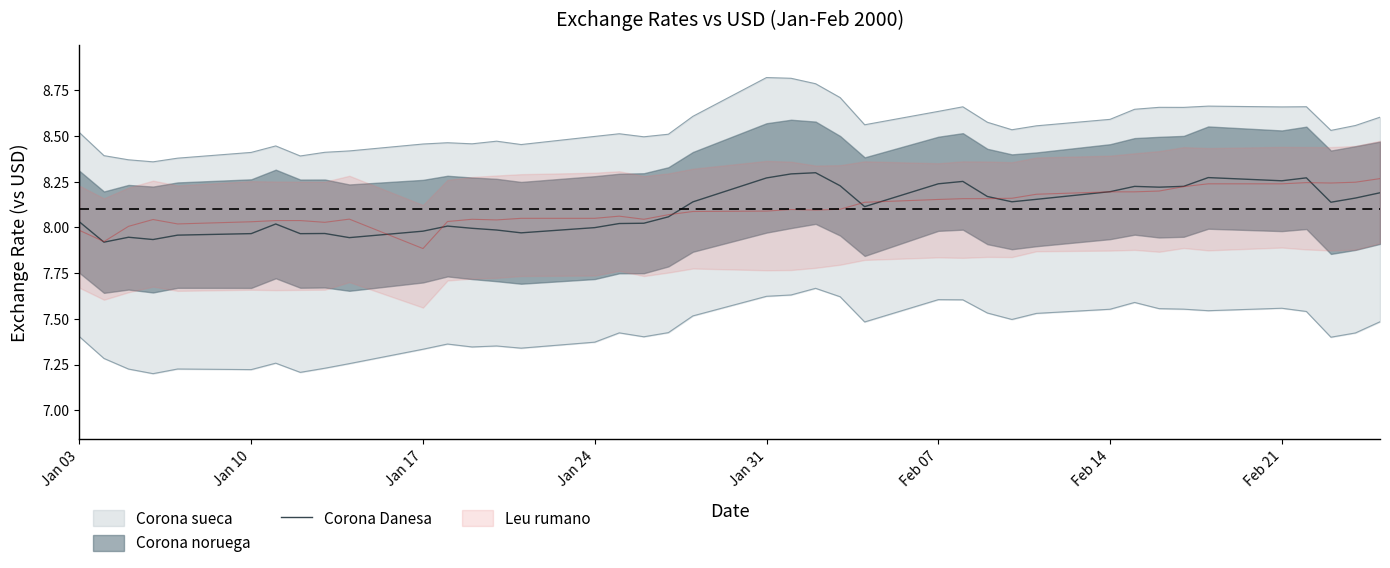

True or false: Corona Danesa has a value of 12.8 at Jan 24.

False